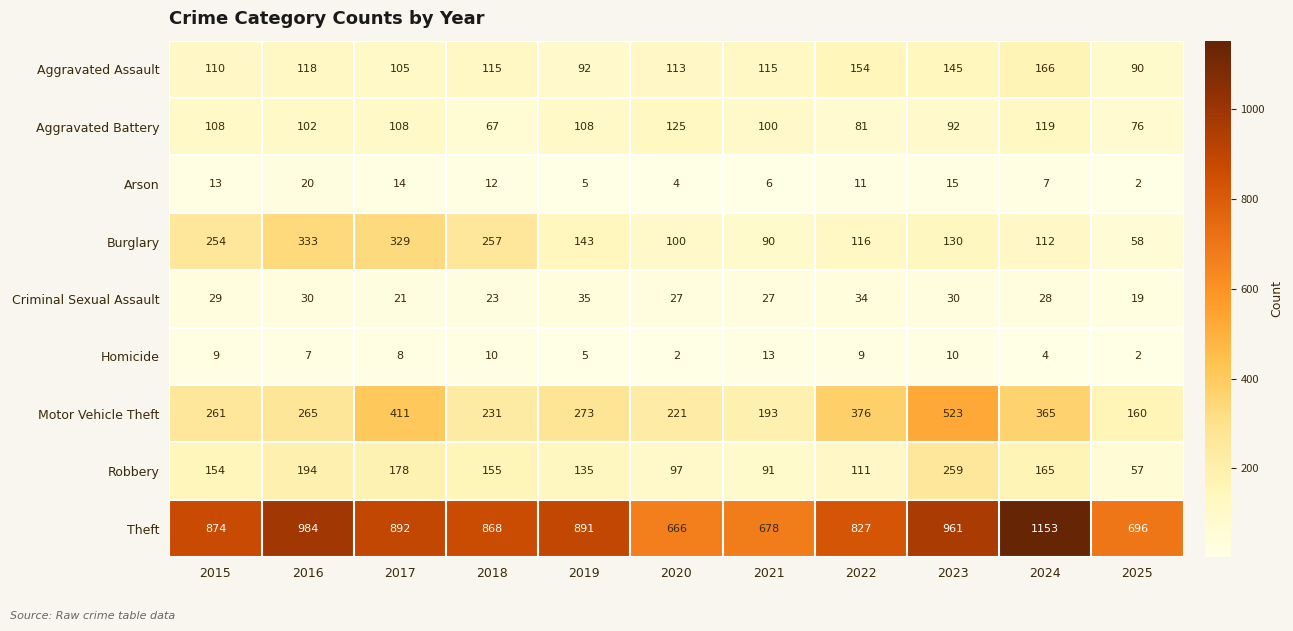

Count the number of data series in this chart.

9